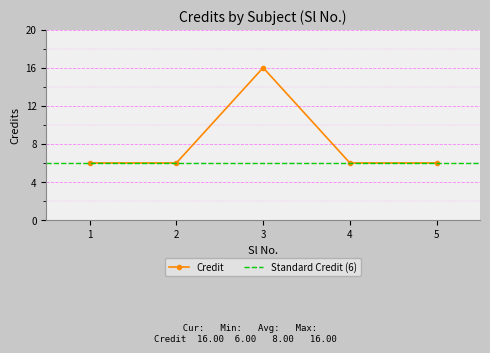

Reading left to right, transcribe all the data shown in this chart.

6	6	16	6	6